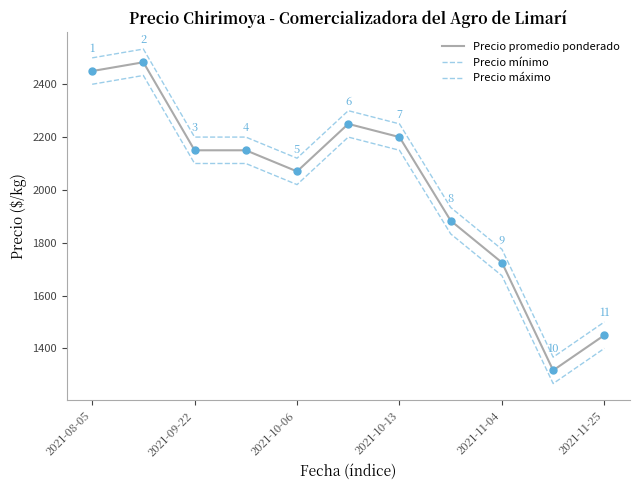

Does the chart have visible grid lines?

No